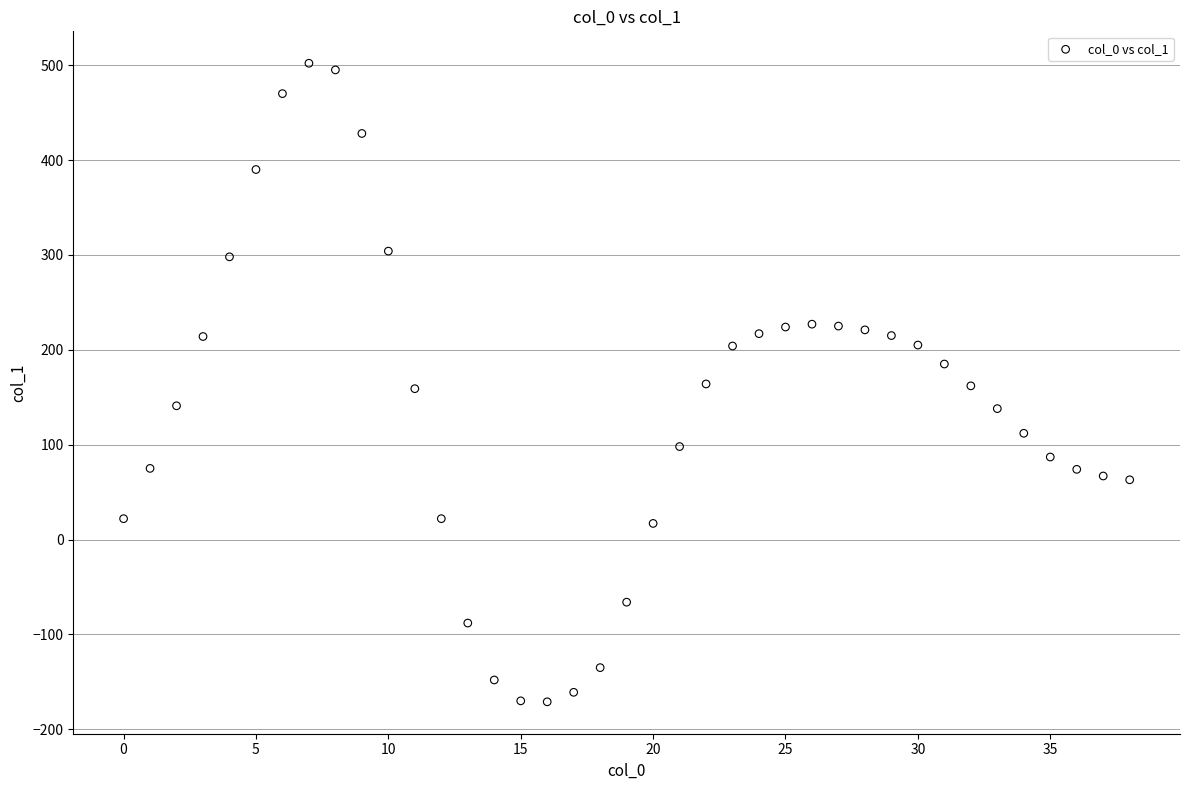

What is the range of Y values (max minus min)?

673